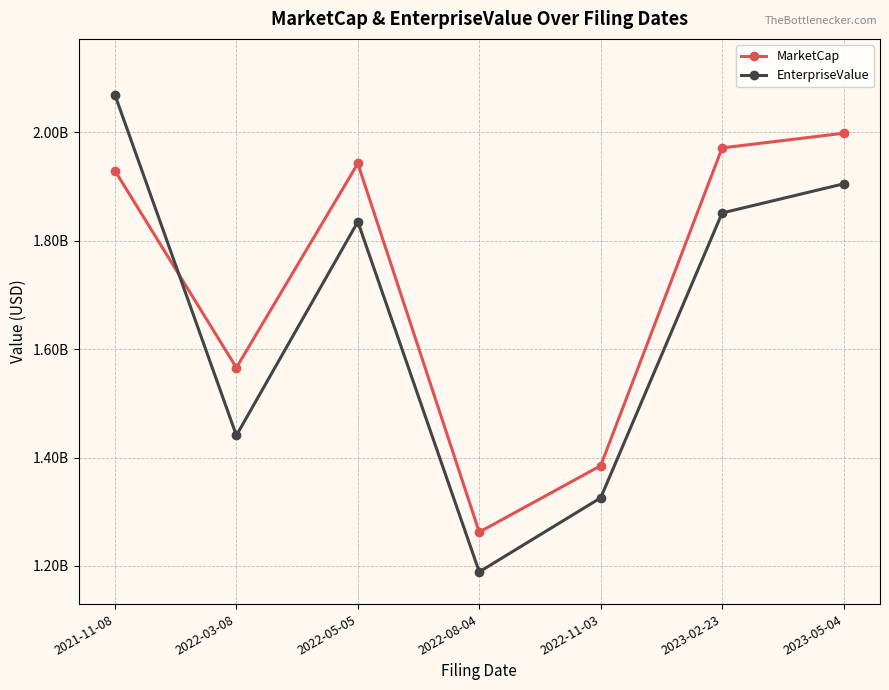

At which category does MarketCap reach its first local valley?

2022-03-08